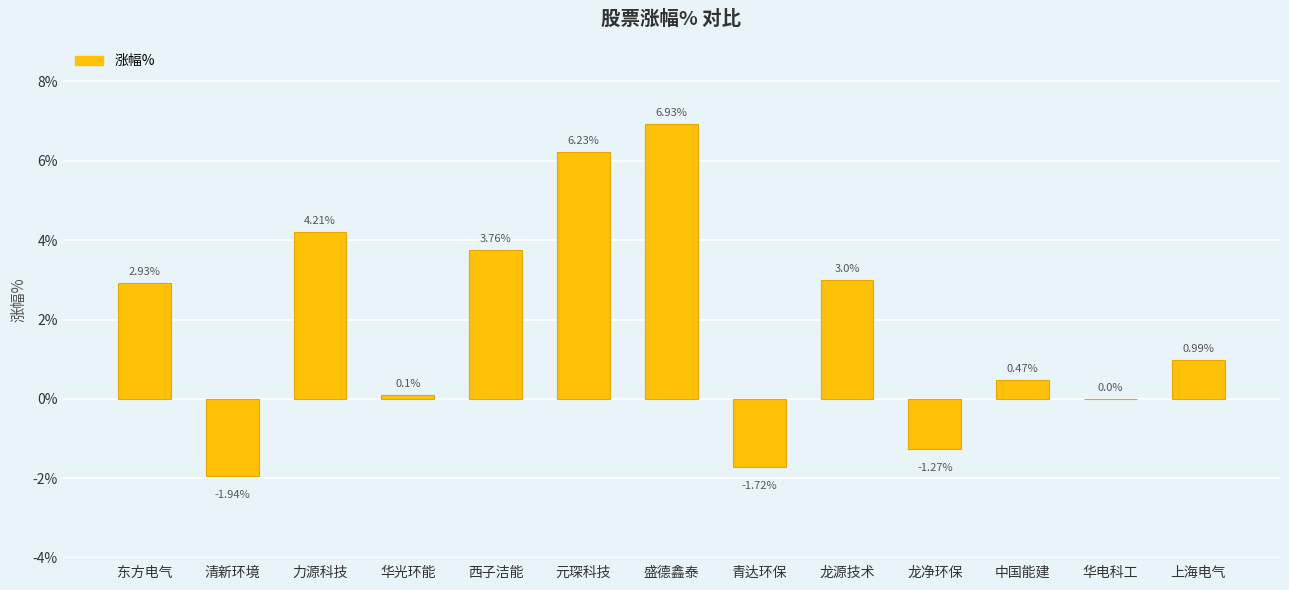

Which has a higher value, 龙净环保 or 东方电气?

东方电气